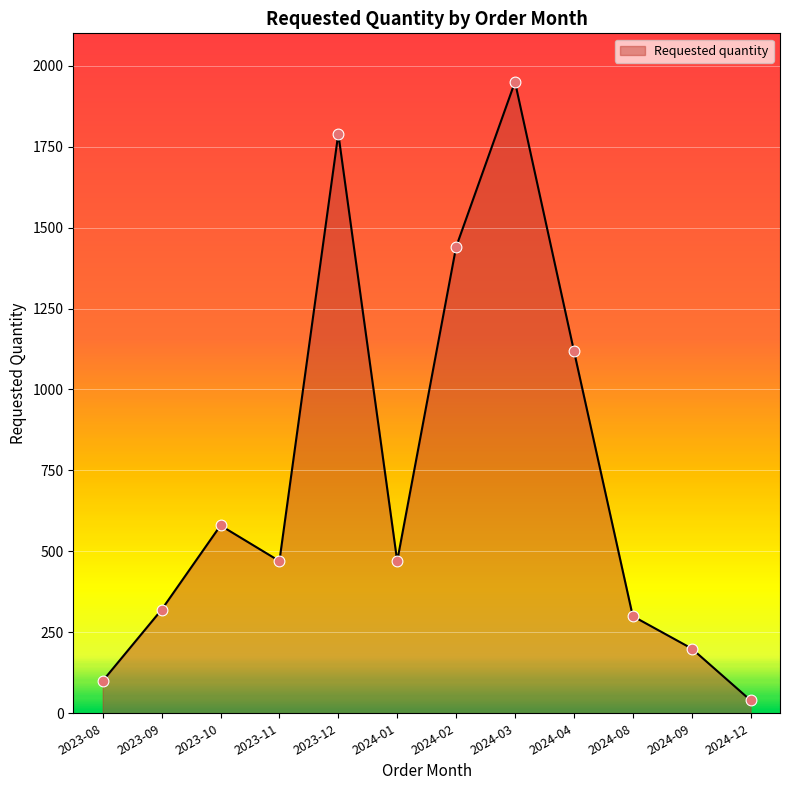

What is the change in value from 2024-01 to 2024-09?

-270